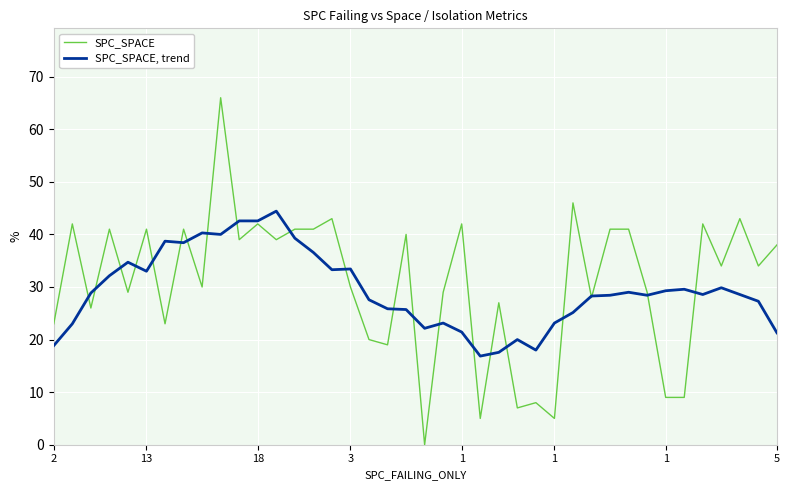

Rank the series by their maximum value, from highest to lowest.

SPC_SPACE, SPC_SPACE, trend